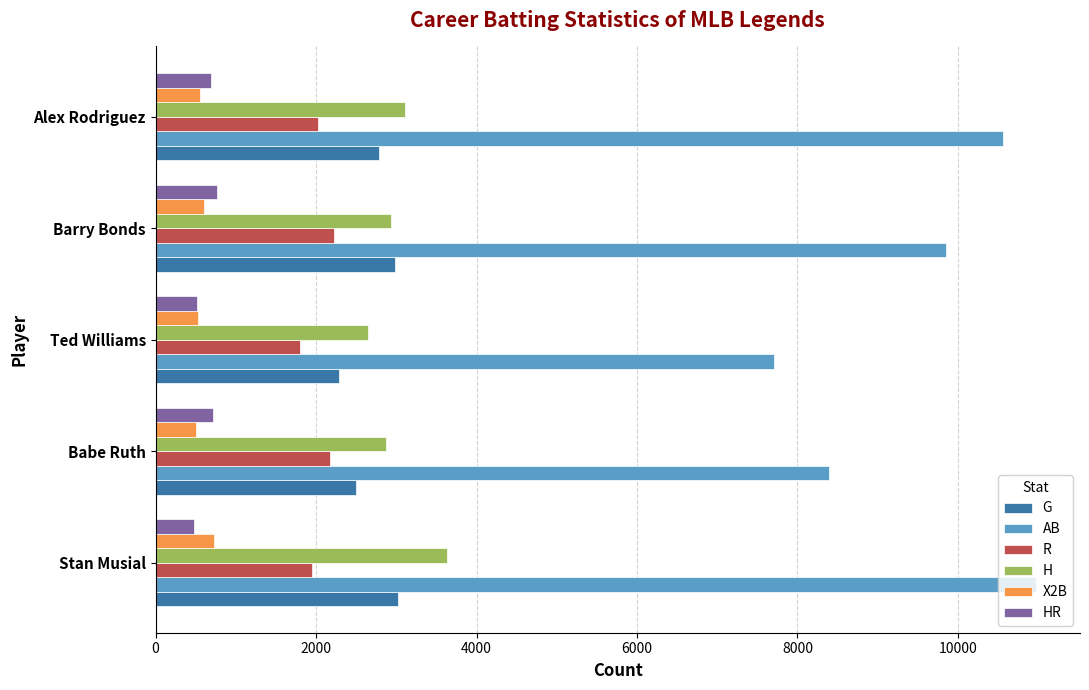

What is the greatest value displayed?

10972